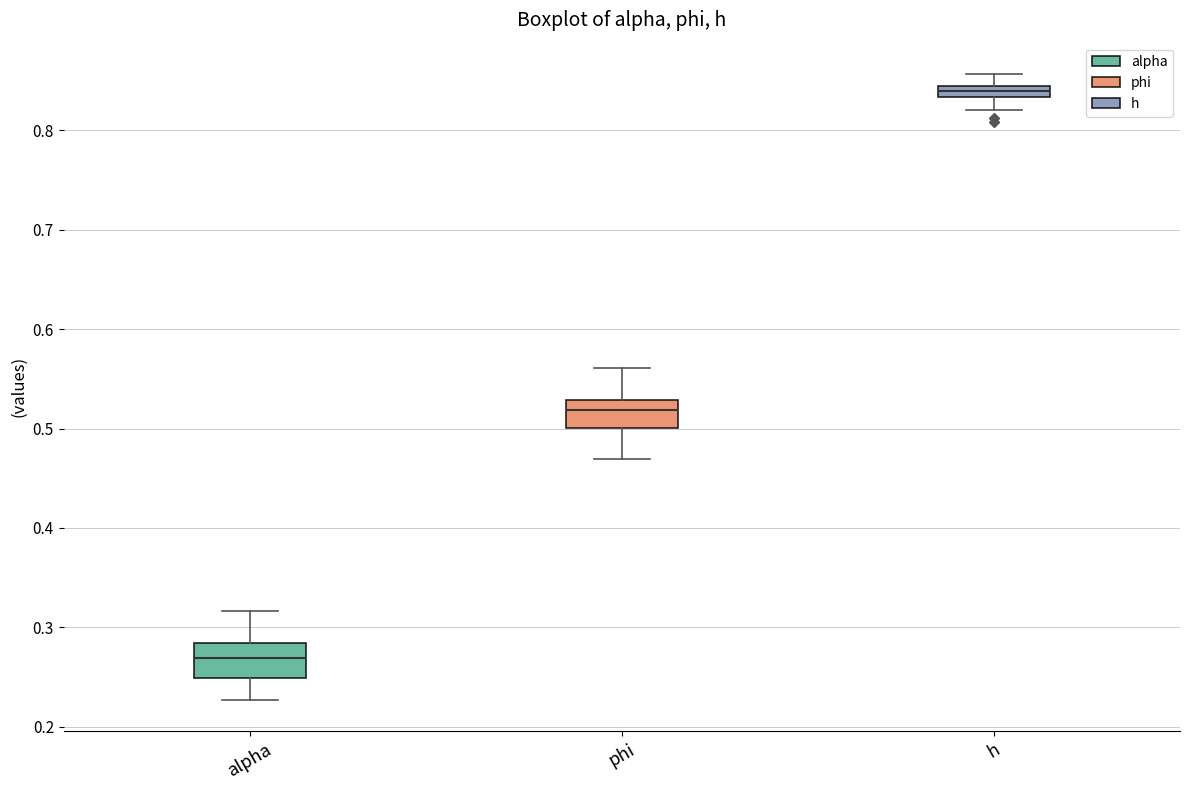

Where is the upper edge of the box for alpha on the y-axis? The values are not printed on the chart, so give them approximately, as read against the axis.

0.28